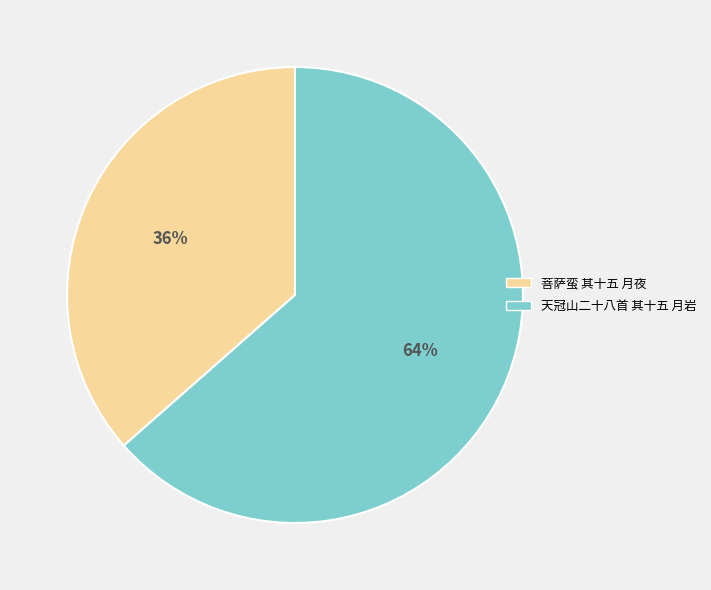

Between 菩萨蛮 其十五 月夜 and 天冠山二十八首 其十五 月岩, which is larger?

天冠山二十八首 其十五 月岩